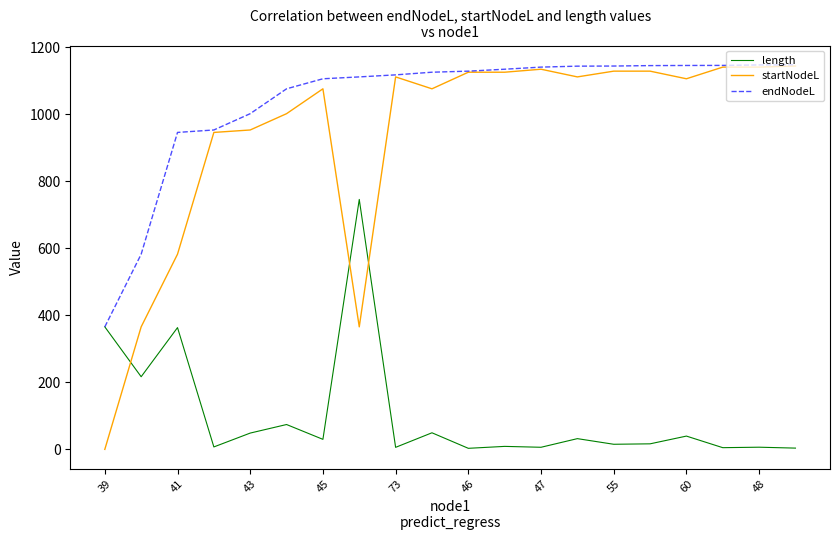

Which series ends up on top after the final intersection of length and startNodeL?

startNodeL